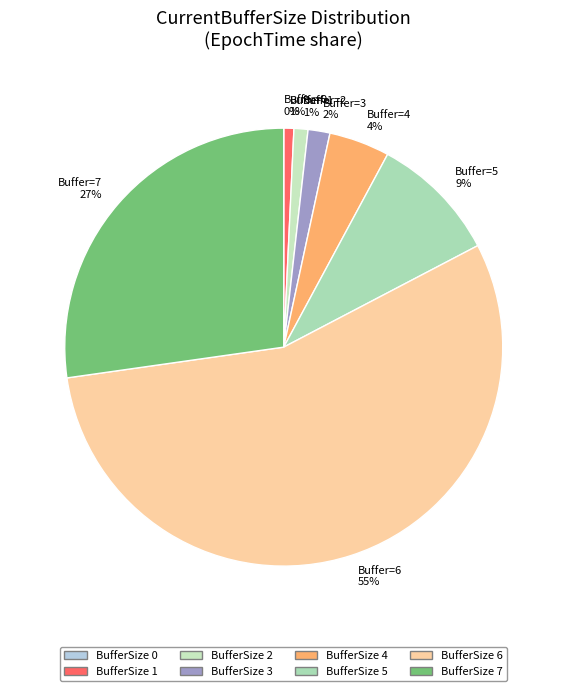

To the nearest percent, what portion does Buffer=5 9% represent?

9%